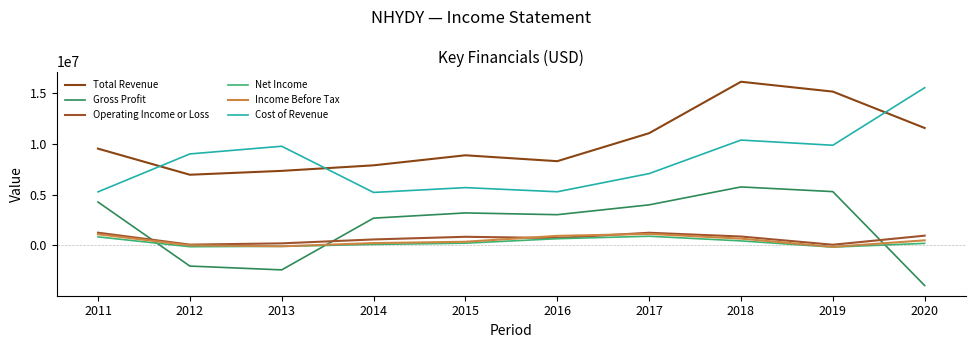

Where is the first local minimum for Total Revenue?

2012